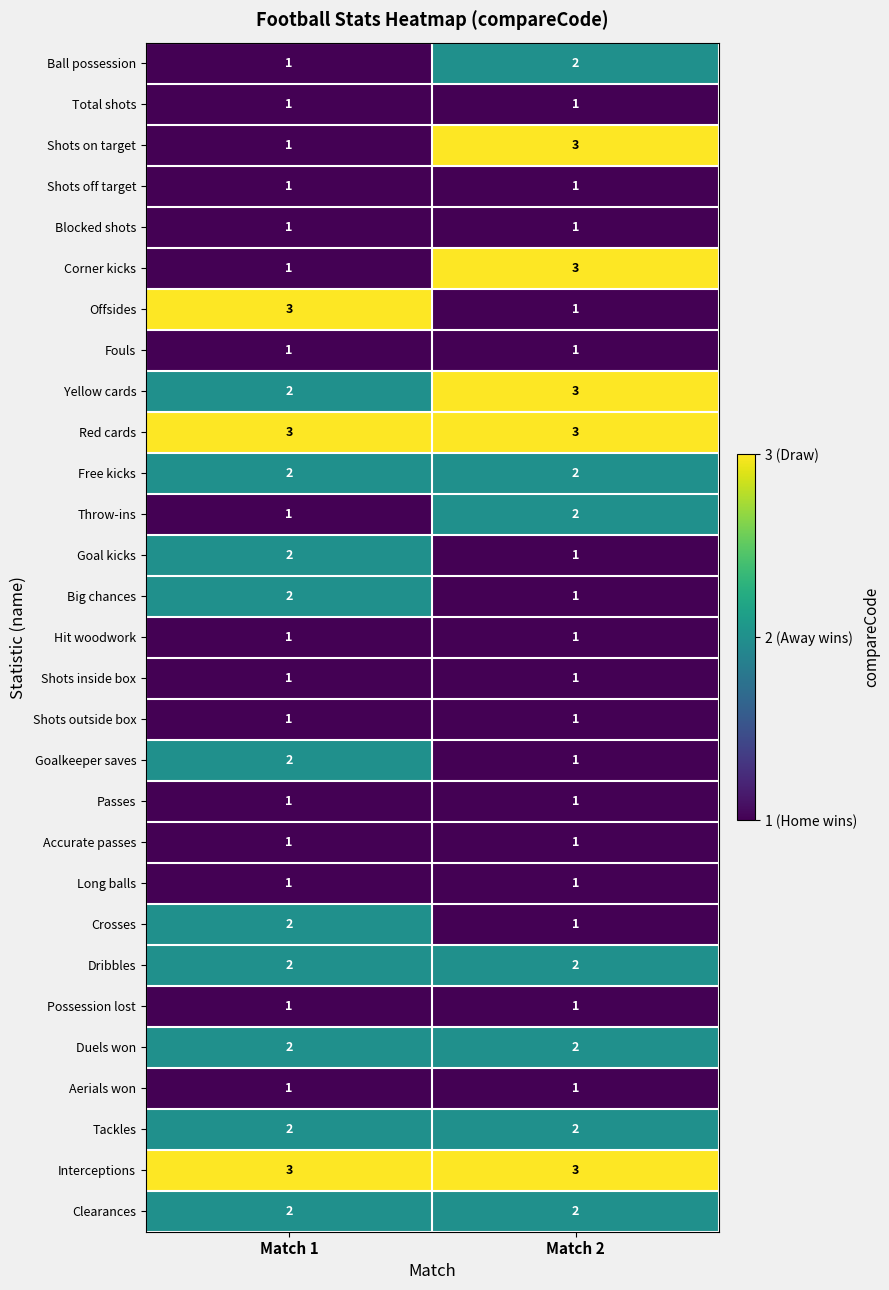

What is the maximum value shown in the chart?

3